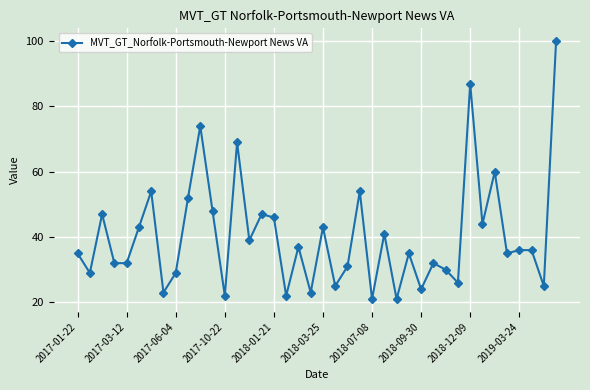

What is the value of the 37th point from the left?

36